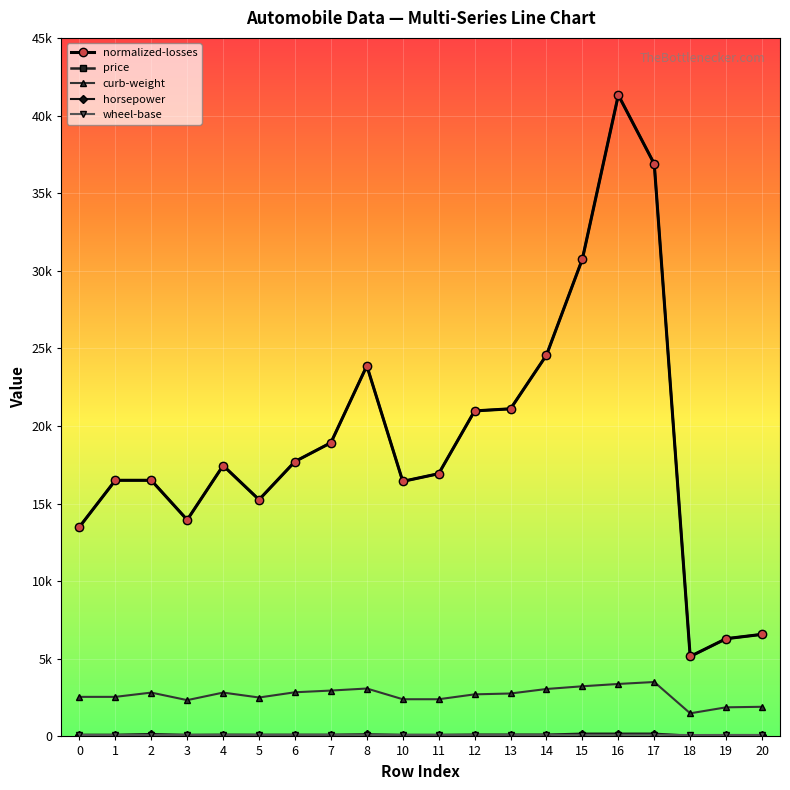

Does the chart have visible grid lines?

Yes